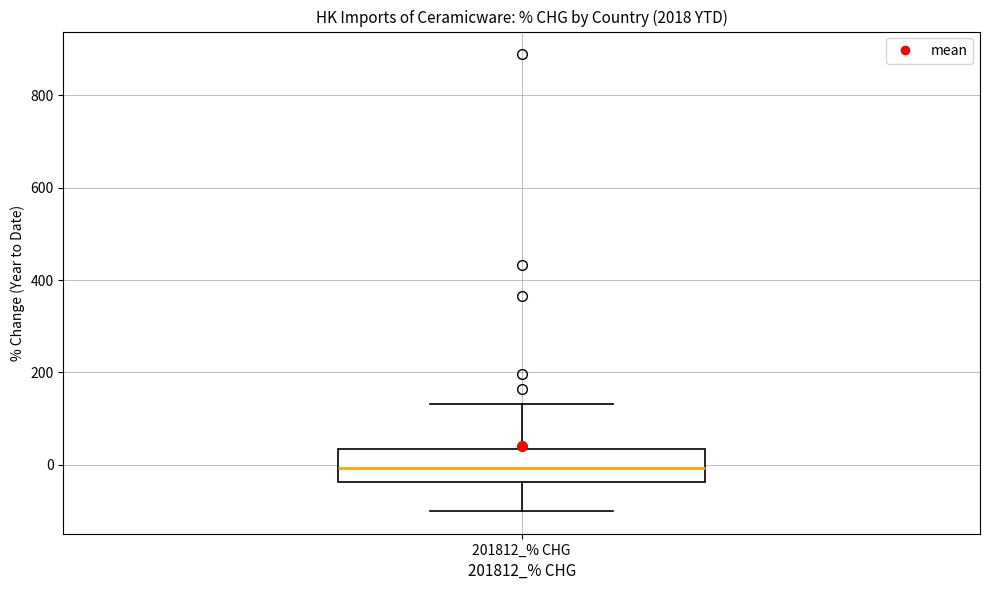

Where does the upper whisker of the box for 201812_% CHG end on the y-axis? The values are not printed on the chart, so give them approximately, as read against the axis.

140